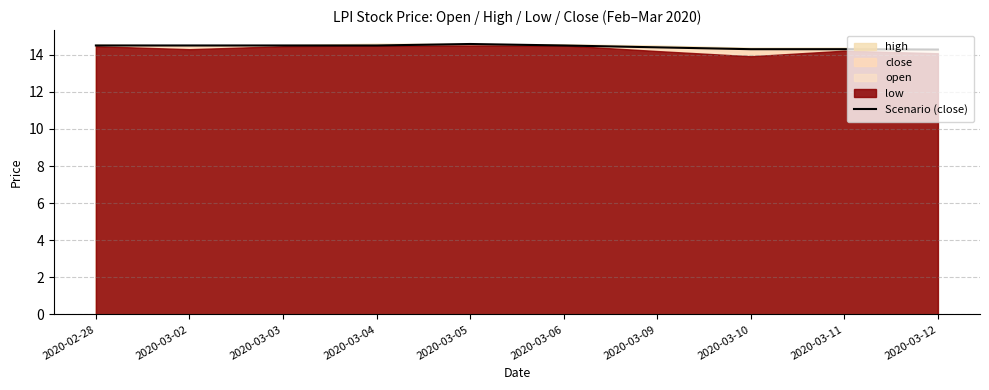

Which category has the highest value across all series?

2020-03-05